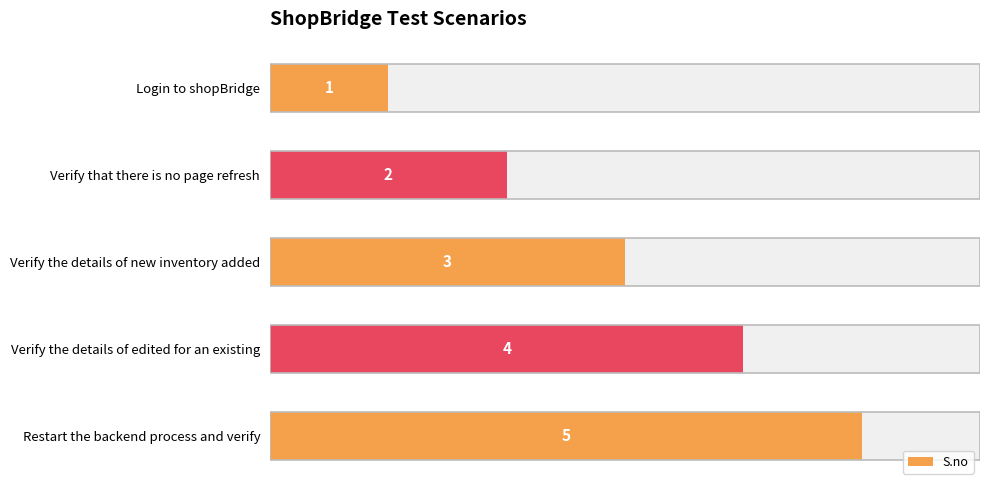

How many values are between 2 and 4?

3